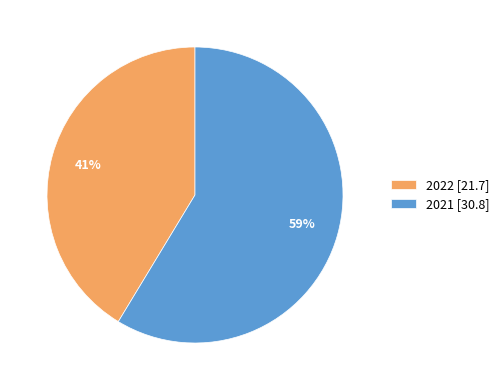

To the nearest percent, what is the average slice percentage?

50%